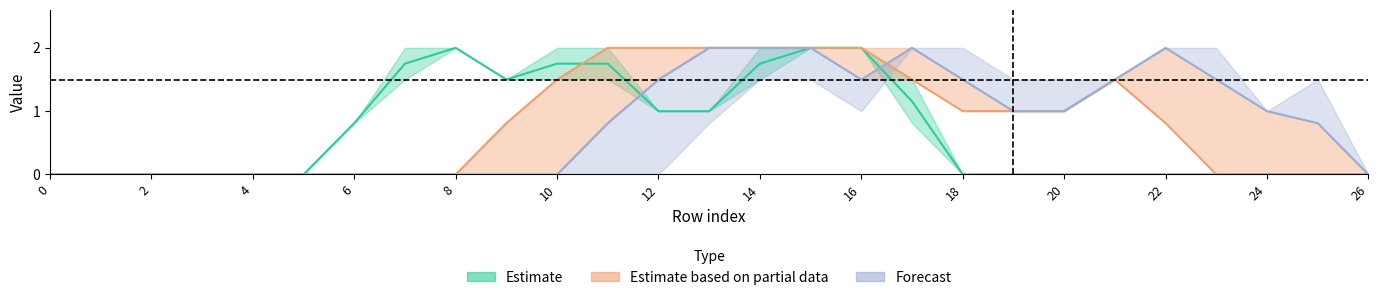

Reading left to right, transcribe all the data shown in this chart.

col_16: 0=0.0	1=0.0	2=0.0	3=0.0	4=0.0	5=0.0	6=0.8	7=1.8	8=2.0	9=1.5	10=1.8	11=1.8	12=1.0	13=1.0	14=1.8	15=2.0	16=2.0	17=1.2	18=0.0	19=0.0	20=0.0	21=0.0	22=0.0	23=0.0	24=0.0	25=0.0	26=0.0
col_20: 0=0.0	1=0.0	2=0.0	3=0.0	4=0.0	5=0.0	6=0.0	7=0.0	8=0.0	9=0.8	10=1.5	11=2.0	12=2.0	13=2.0	14=2.0	15=2.0	16=2.0	17=1.5	18=1.0	19=1.0	20=1.0	21=1.5	22=0.8	23=0.0	24=0.0	25=0.0	26=0.0
col_21: 0=0.0	1=0.0	2=0.0	3=0.0	4=0.0	5=0.0	6=0.0	7=0.0	8=0.0	9=0.0	10=0.0	11=0.8	12=1.5	13=2.0	14=2.0	15=2.0	16=1.5	17=2.0	18=1.5	19=1.0	20=1.0	21=1.5	22=2.0	23=1.5	24=1.0	25=0.8	26=0.0